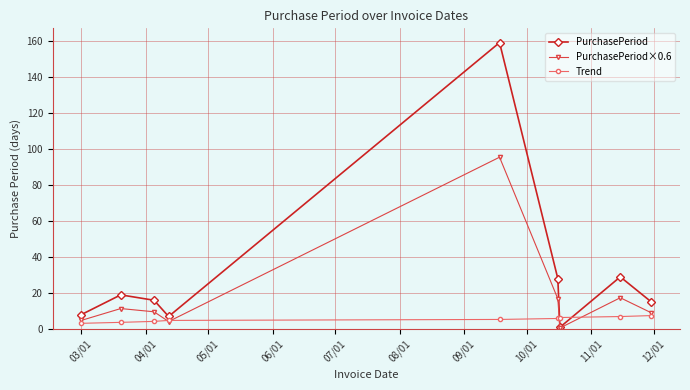

How many distinct data groups are displayed?

3